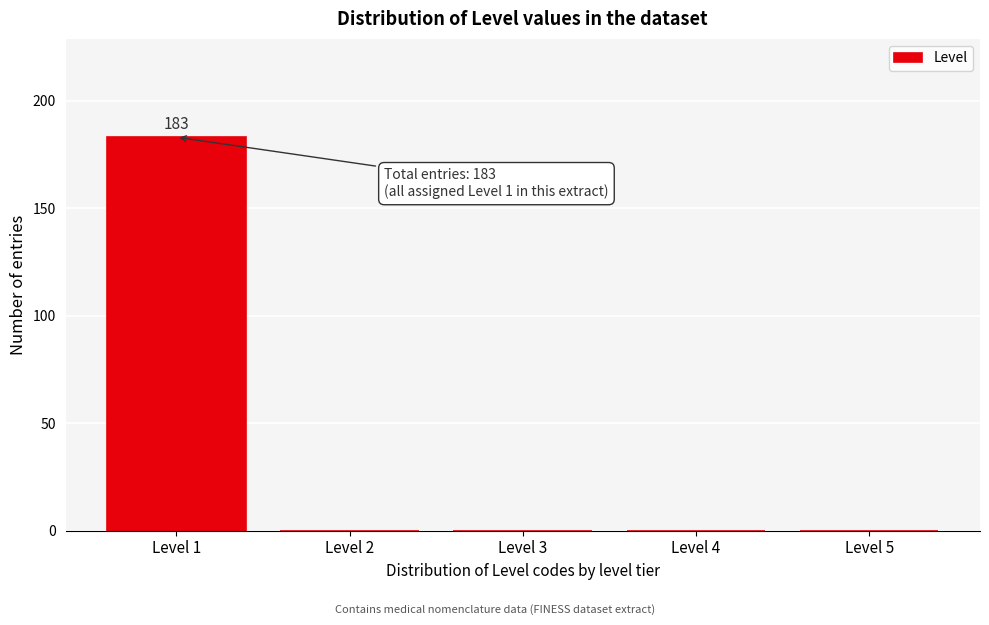

Reading left to right, what are all the values shown in this chart?

Level 1=183	Level 2=0	Level 3=0	Level 4=0	Level 5=0